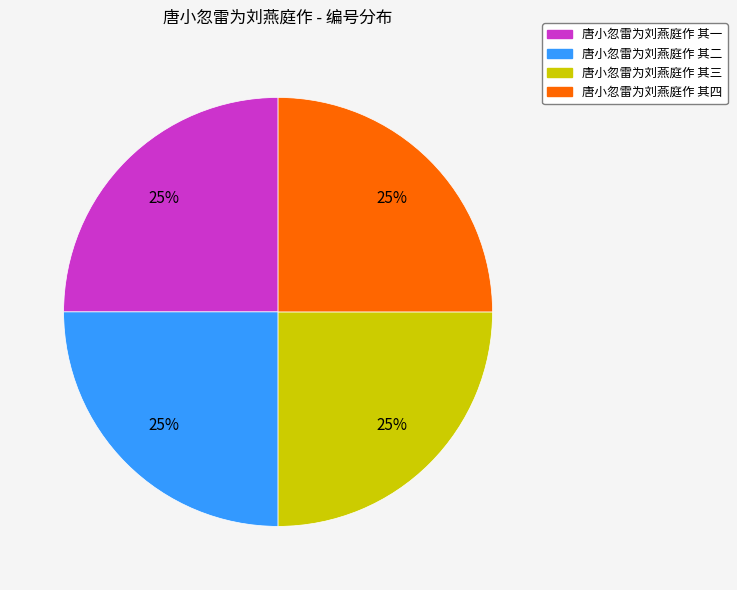

True or false: 唐小忽雷为刘燕庭作 其四 accounts for 36% of the total.

False